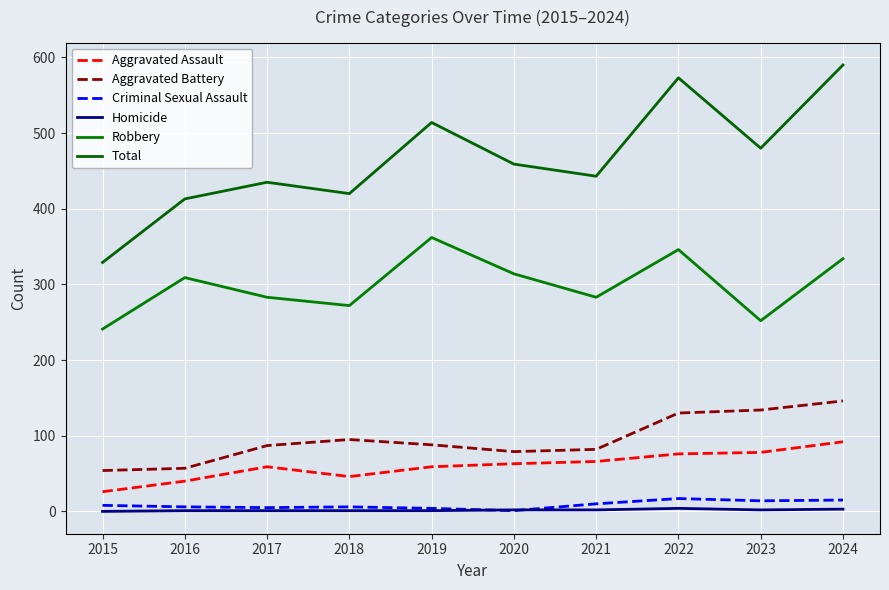

True or false: Total and Robbery intersect in this chart.

False